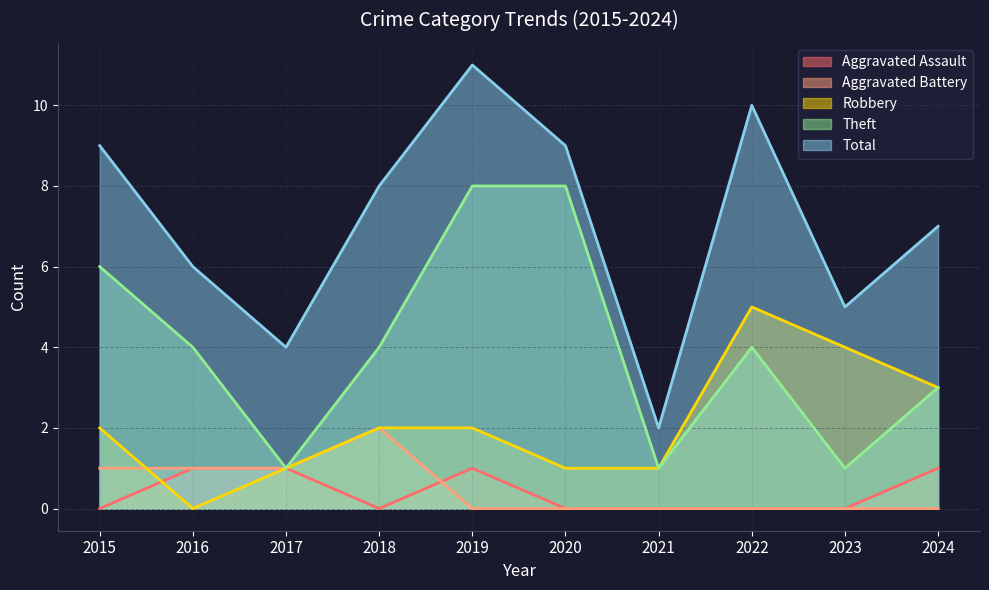

How many categories are shown in the chart?

10